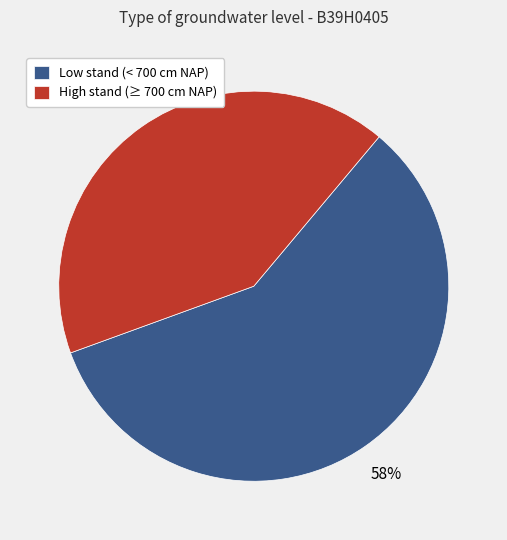

What percentage is the High stand (≥ 700 cm NAP) slice, to the nearest percent?

42%